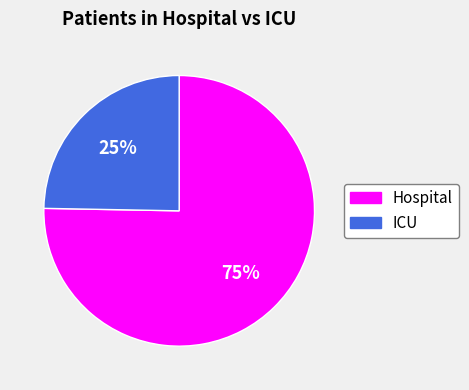

To the nearest percent, what is the average slice percentage?

50%